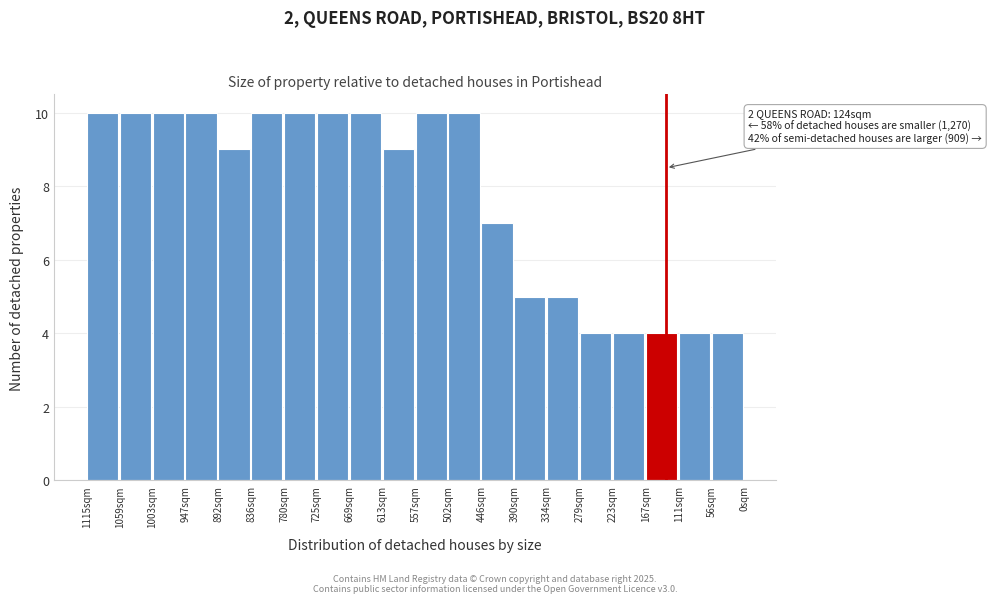

Reading left to right, extract all data points from this chart.

1115sqm=10	1059sqm=10	1003sqm=10	947sqm=10	892sqm=9	836sqm=10	780sqm=10	725sqm=10	669sqm=10	613sqm=9	557sqm=10	502sqm=10	446sqm=7	390sqm=5	334sqm=5	279sqm=4	223sqm=4	167sqm=4	111sqm=4	56sqm=4